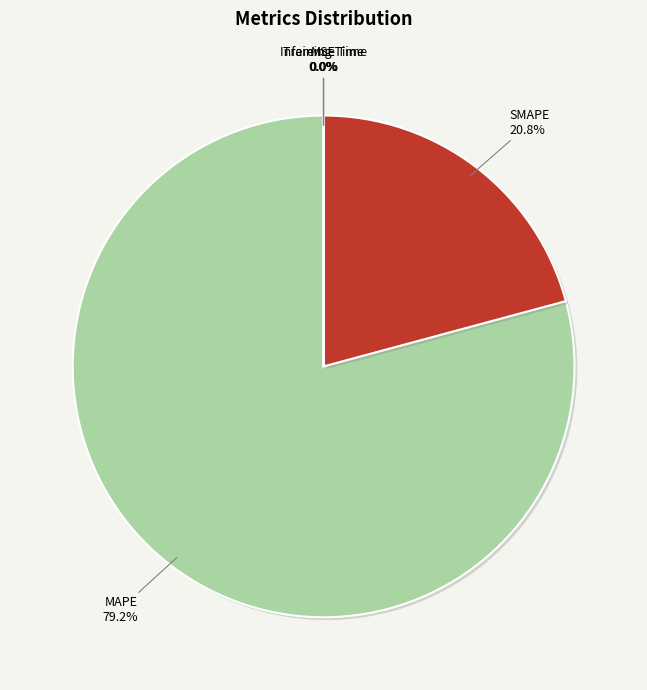

What percentage do SMAPE and MAPE together represent?

100.0%